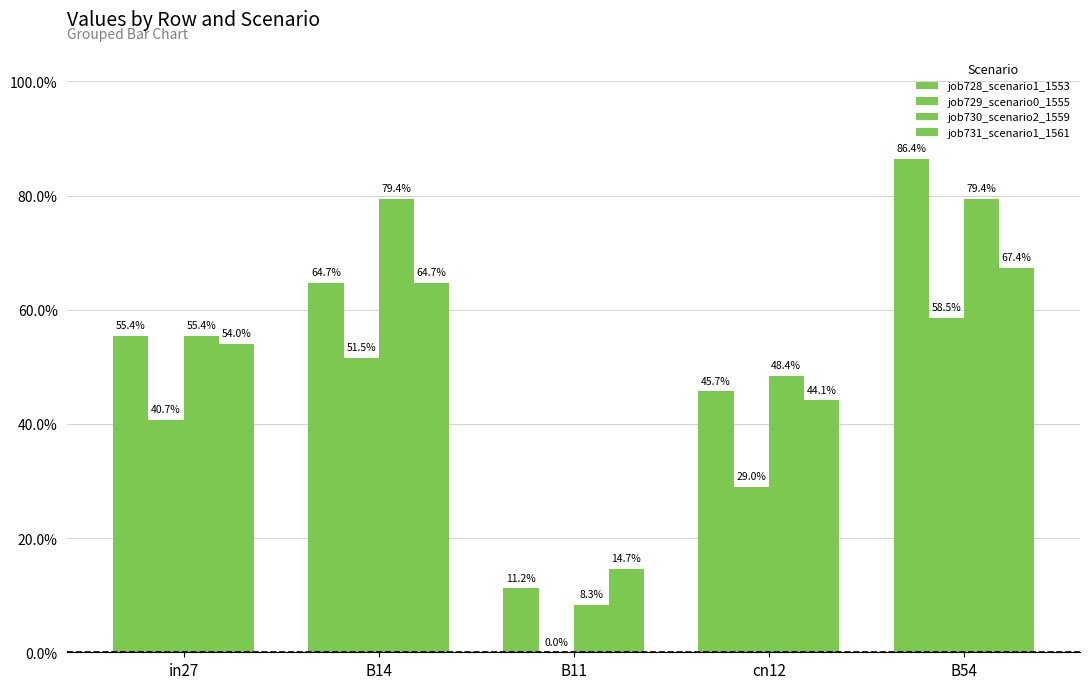

Does the chart contain stacked bars?

No